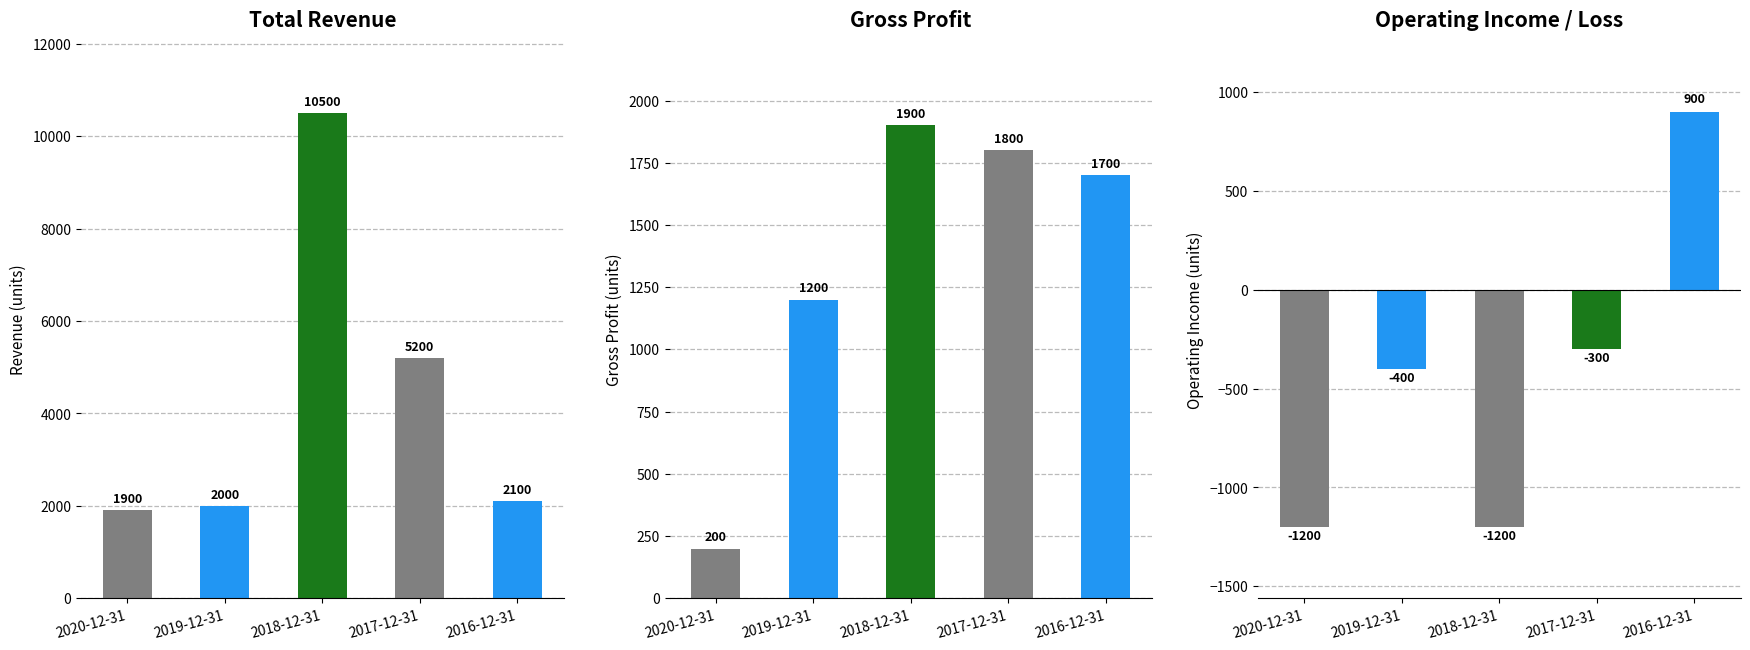

What is the spread (max minus min) of values at 2016-12-31?

1200